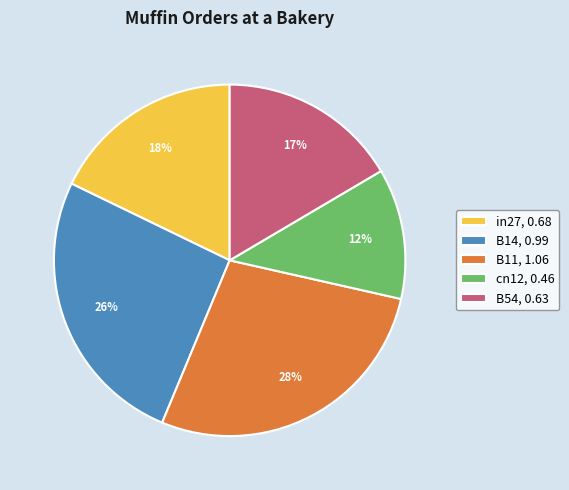

To the nearest percent, what percentage of the pie is in27?

18%